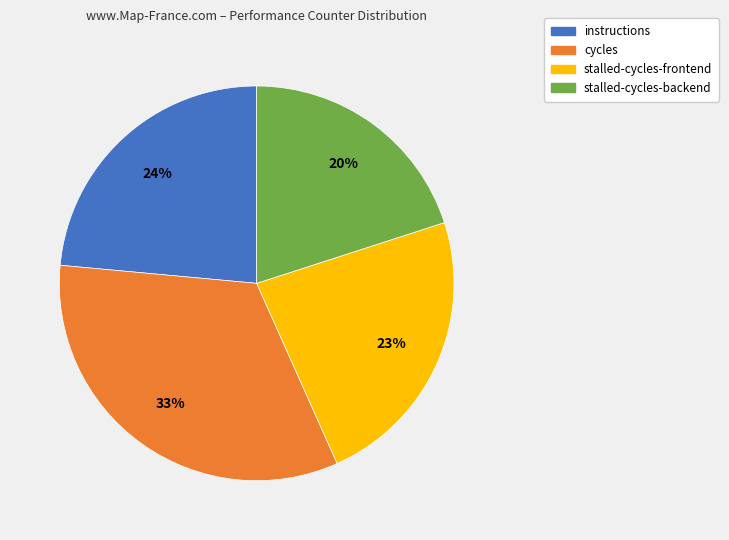

Is there any slice that represents more than half of the pie?

No